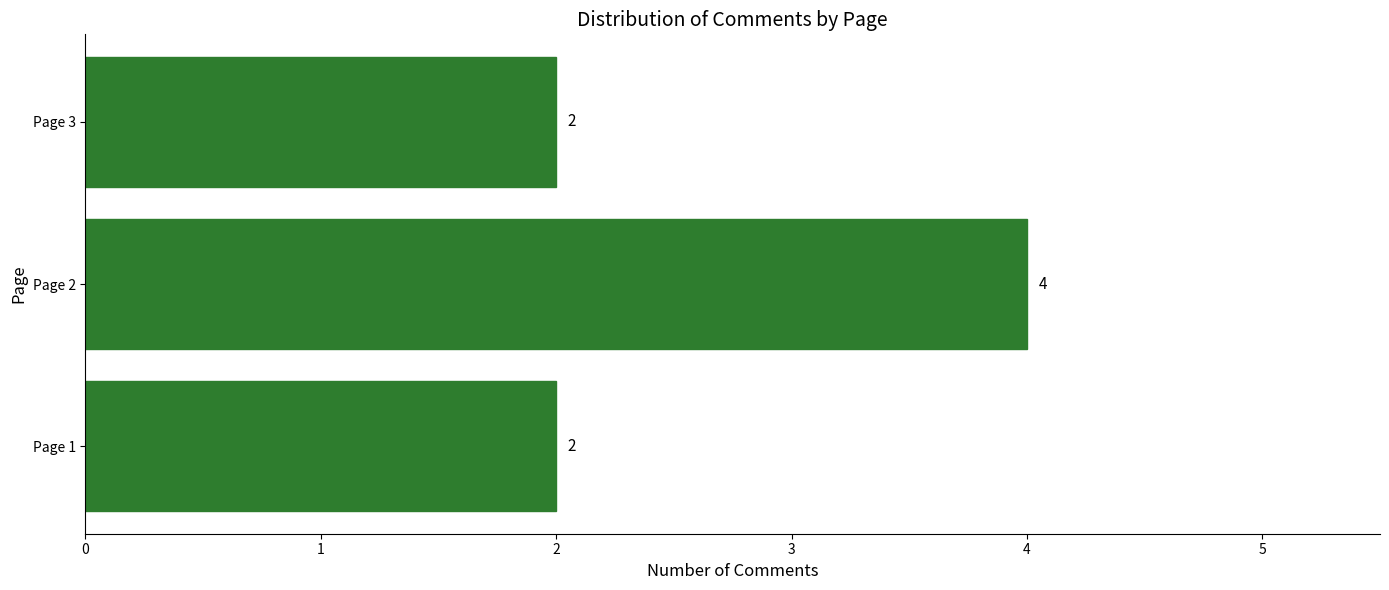

True or false: the data shows 1 at Page 1.

False